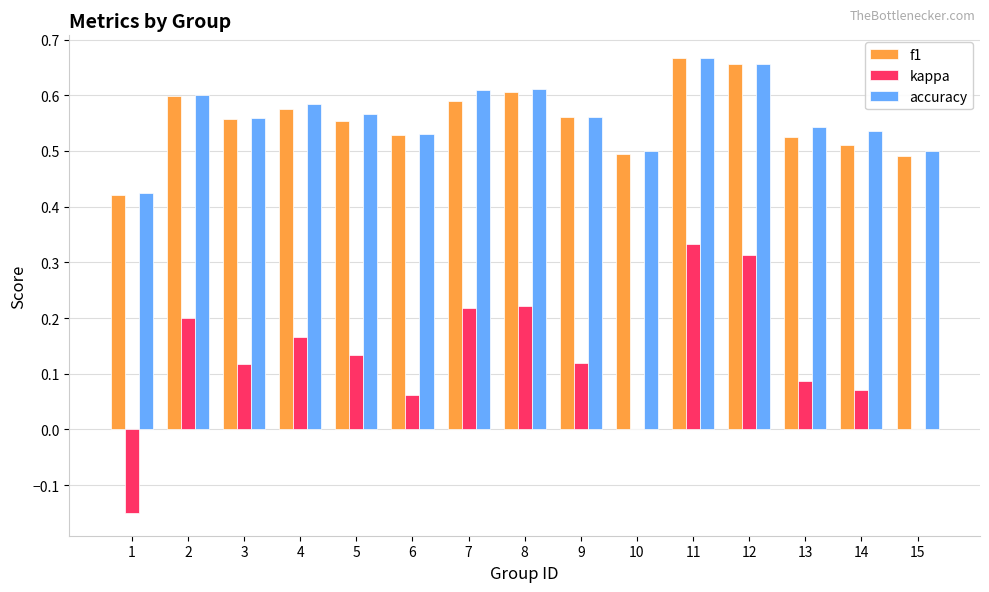

What are all the series names shown in the legend?

f1, kappa, accuracy